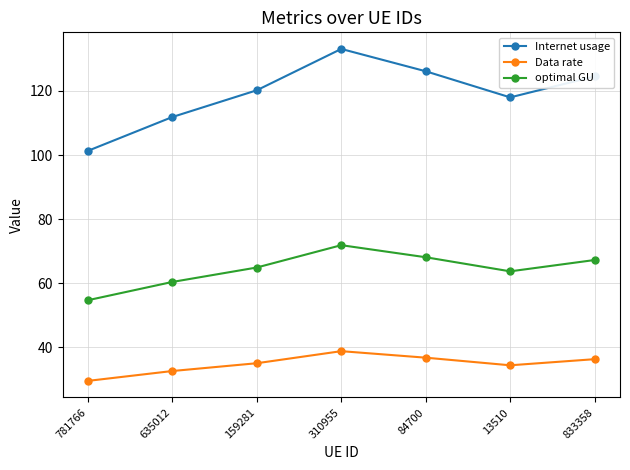

Which label corresponds to the smallest value in the chart?

781766